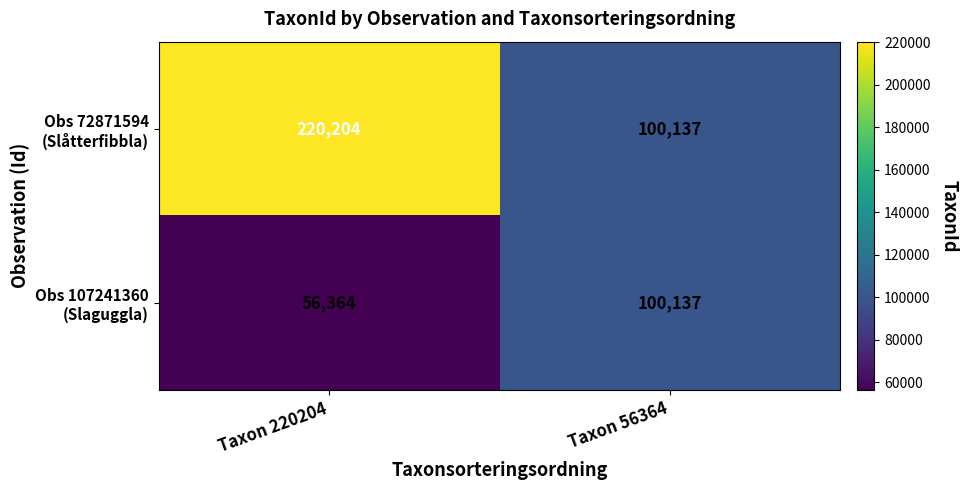

What is the greatest value displayed?

220204